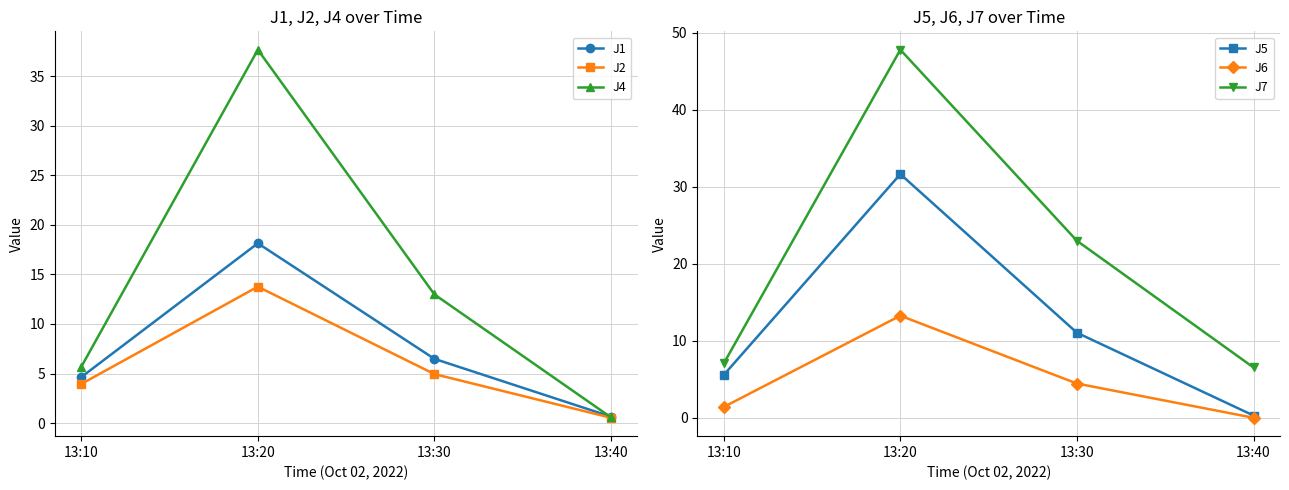

True or false: J2 and J7 cross at least once.

False